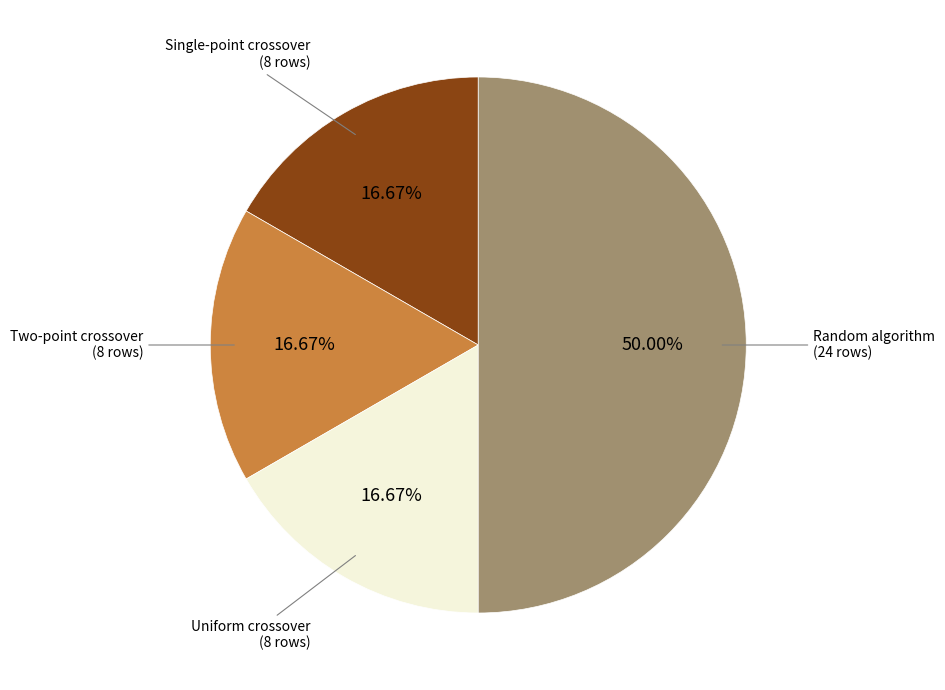

Count the number of slices in the pie.

4